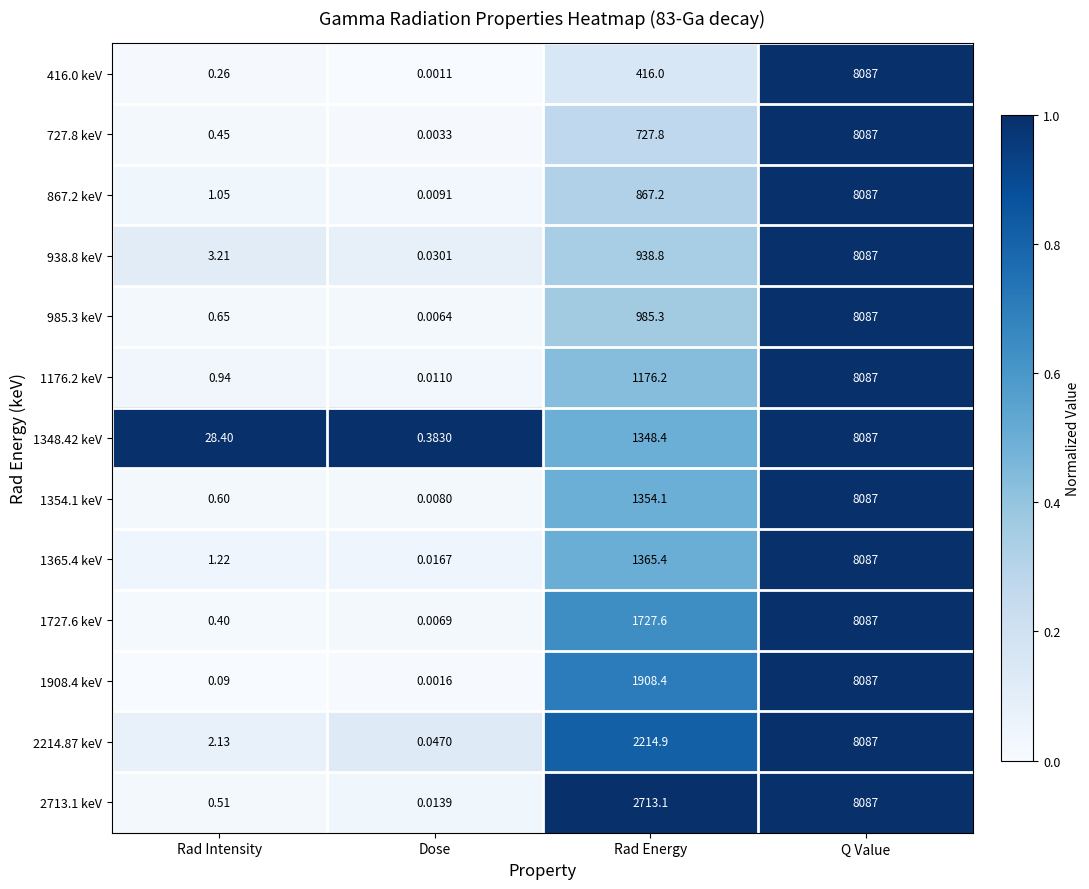

Which category has the lowest value across all series?

Dose